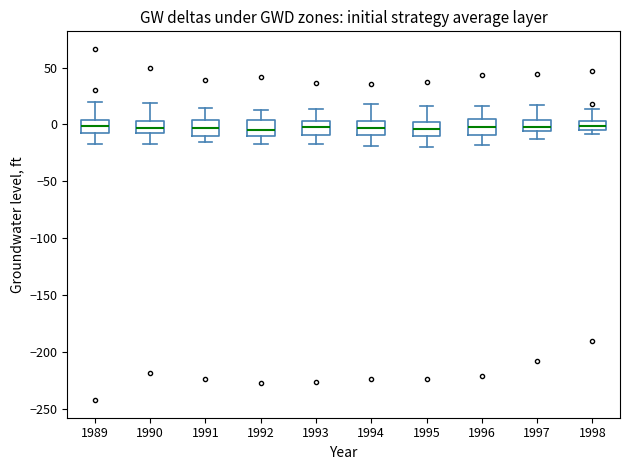

Reading left to right, transcribe this box plot: for each box, give where its median line is, the range the box spans, and where its two whiskers end, as read against the y-axis. The values are not printed on the chart, so give them approximately, as read against the axis.

1989: median 0, box -5 to 5, whiskers -15 to 20
1990: median -5, box -10 to 5, whiskers -15 to 20
1991: median -5, box -10 to 5, whiskers -15 to 15
1992: median -5, box -10 to 5, whiskers -15 to 15
1993: median 0, box -10 to 5, whiskers -15 to 15
1994: median -5, box -10 to 5, whiskers -20 to 20
1995: median -5, box -10 to 5, whiskers -20 to 15
1996: median -5, box -10 to 5, whiskers -20 to 15
1997: median 0, box -5 to 5, whiskers -15 to 15
1998: median 0, box -5 to 5, whiskers -10 to 15